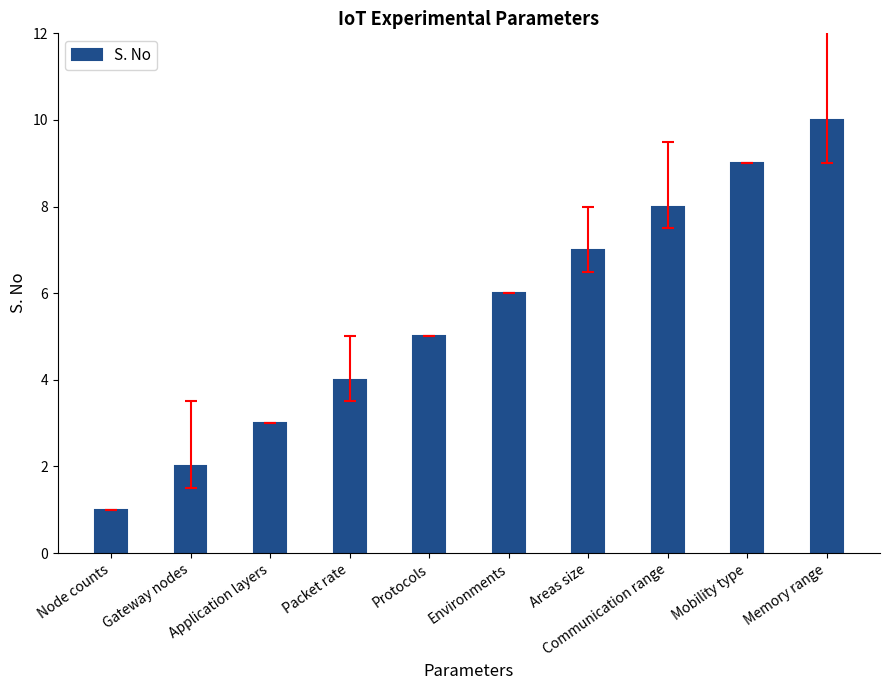

How many categories are shown in the chart?

10